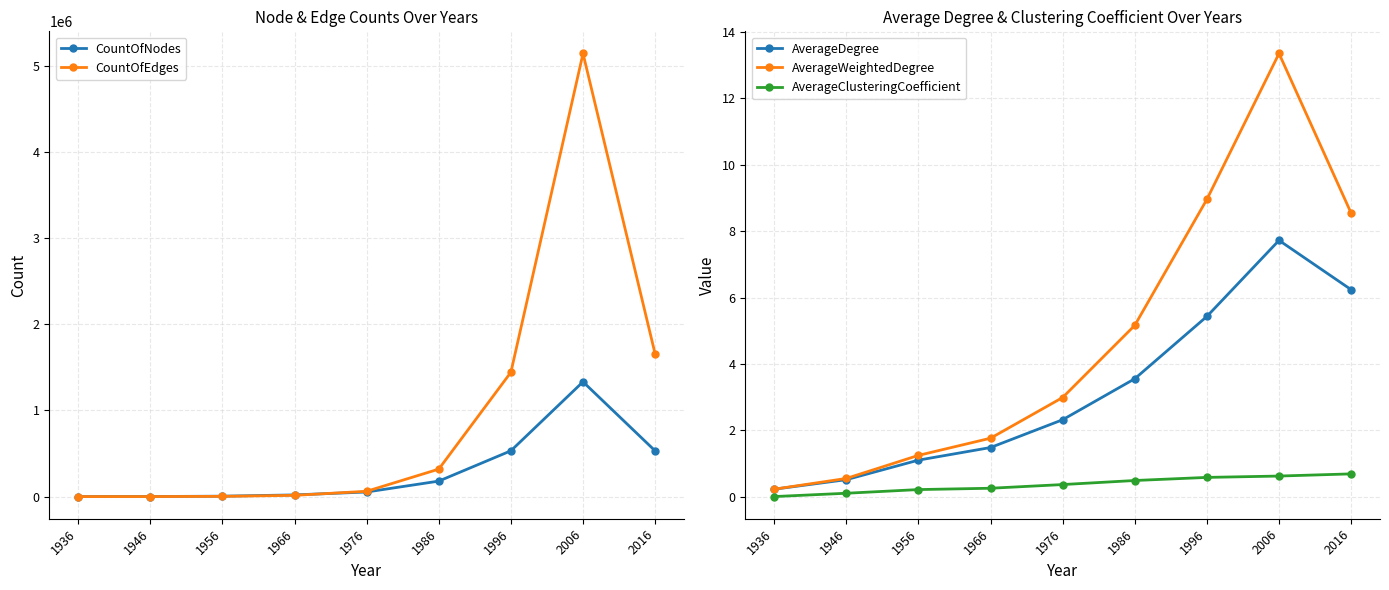

In AverageDegree, how many points are higher than both neighbors (excluding endpoints)?

1